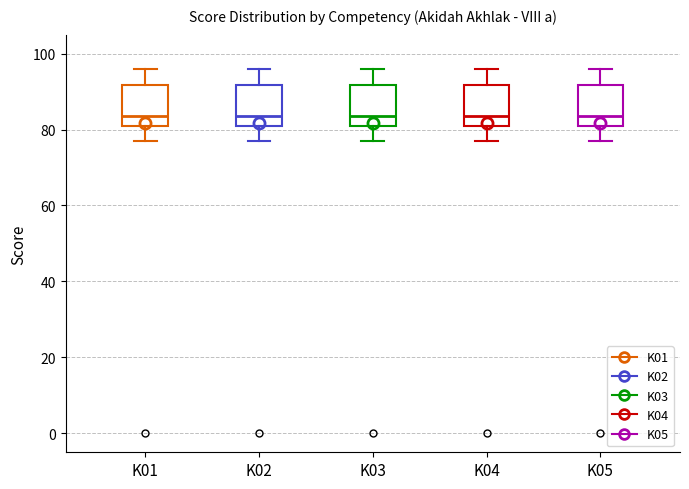

Where is the upper edge of the box for K05 on the y-axis? The values are not printed on the chart, so give them approximately, as read against the axis.

92